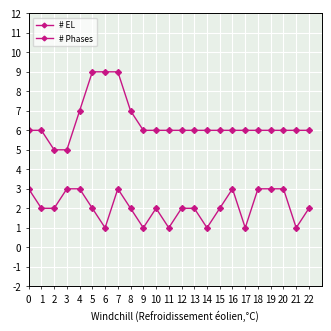

Is this an area chart (filled region under the line)?

No